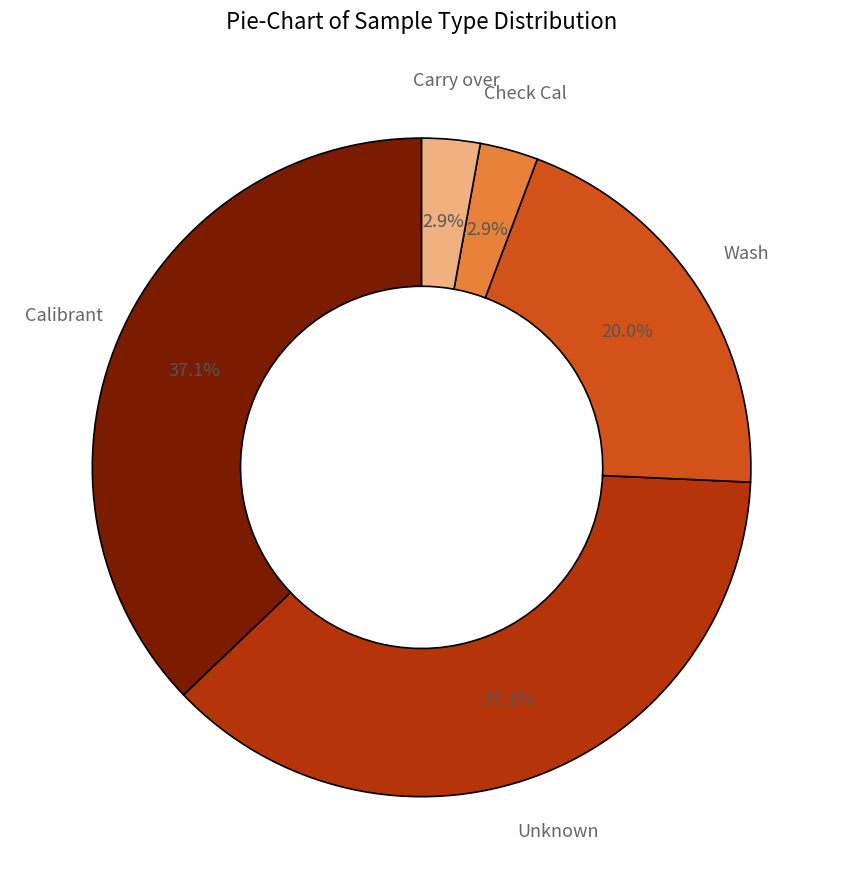

Does any single category account for the majority?

No